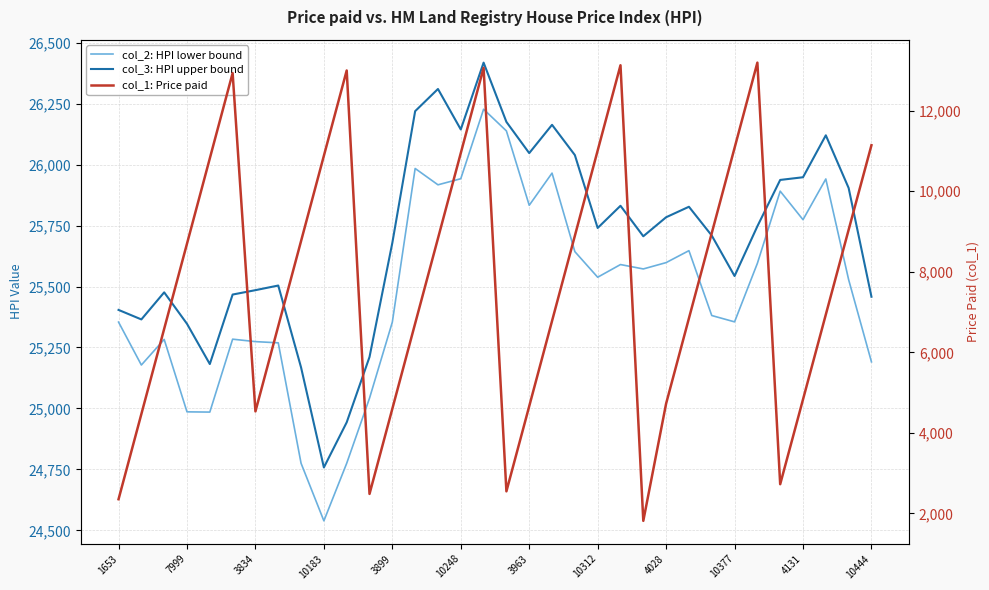

What is the sum of all col_1: Price paid values?

264669